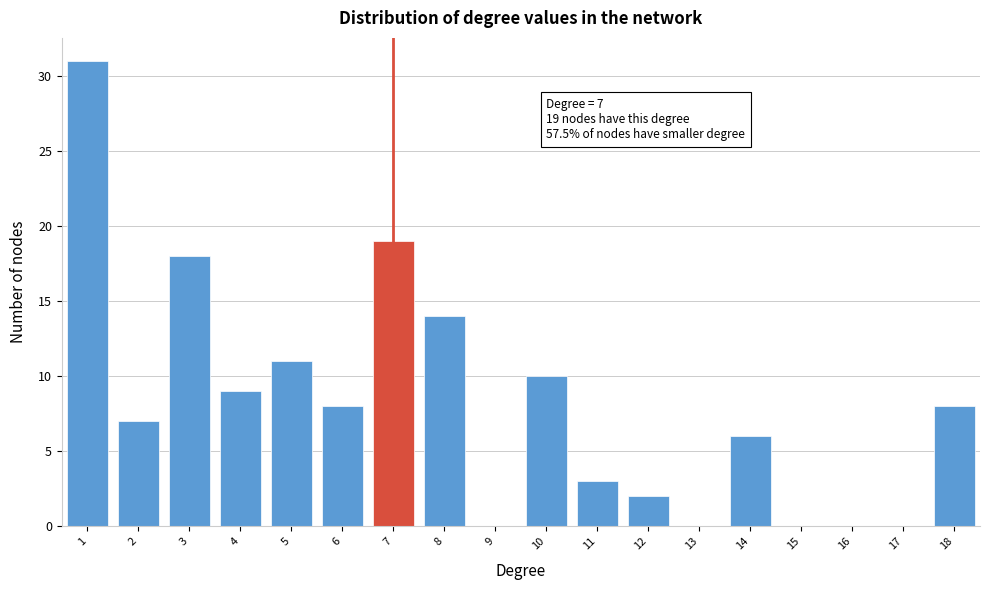

Reading right to left, extract all data points from this chart.

18=8	17=0	16=0	15=0	14=6	13=0	12=2	11=3	10=10	9=0	8=14	7=19	6=8	5=11	4=9	3=18	2=7	1=31